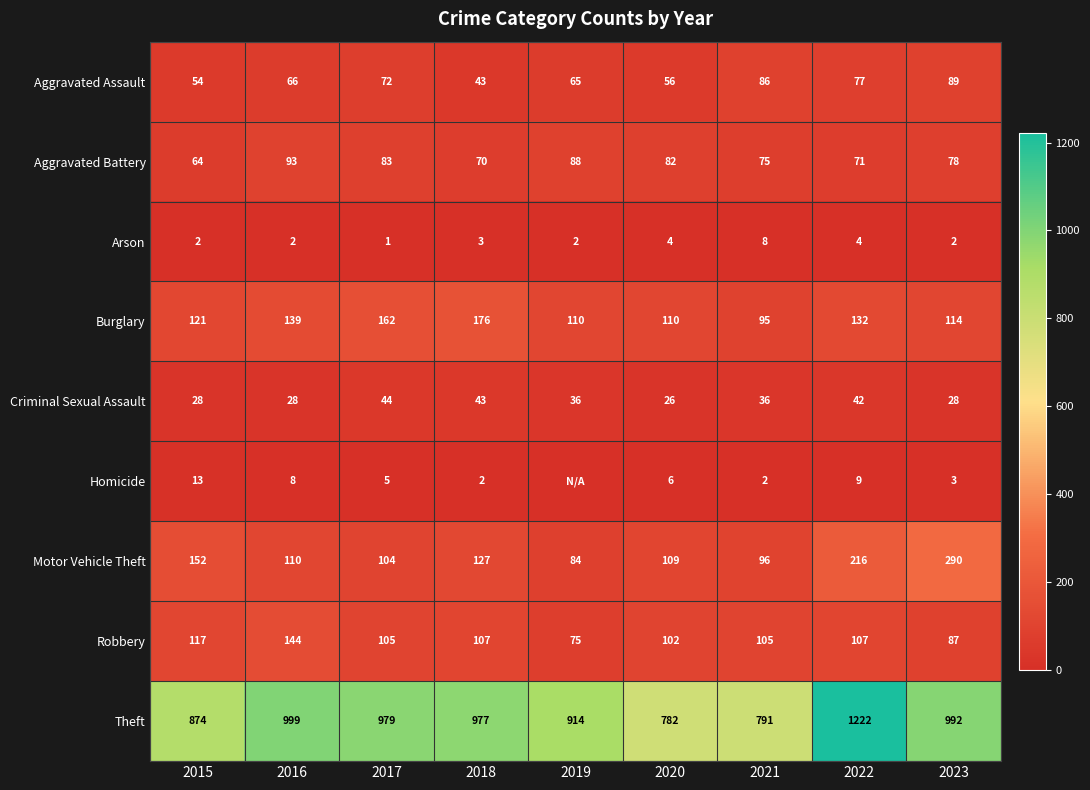

At how many categories does at least one series exceed 313?

9